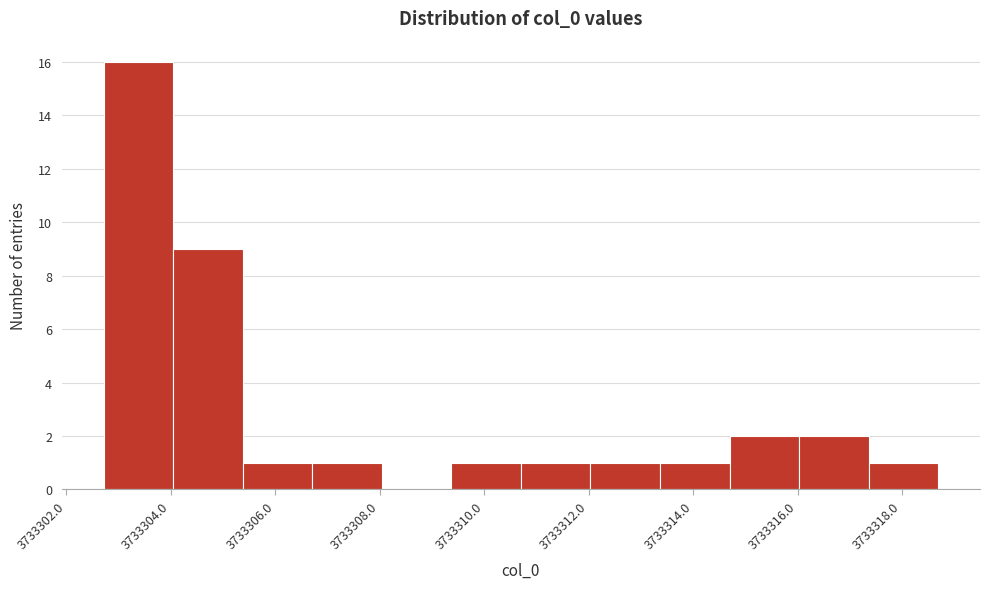

What is the height of the bar covering 3733302.8 to 3733304.0 on the x-axis? Neither the bar edges nor the heights are printed on the chart, so give them approximately, as read against the axes.

16